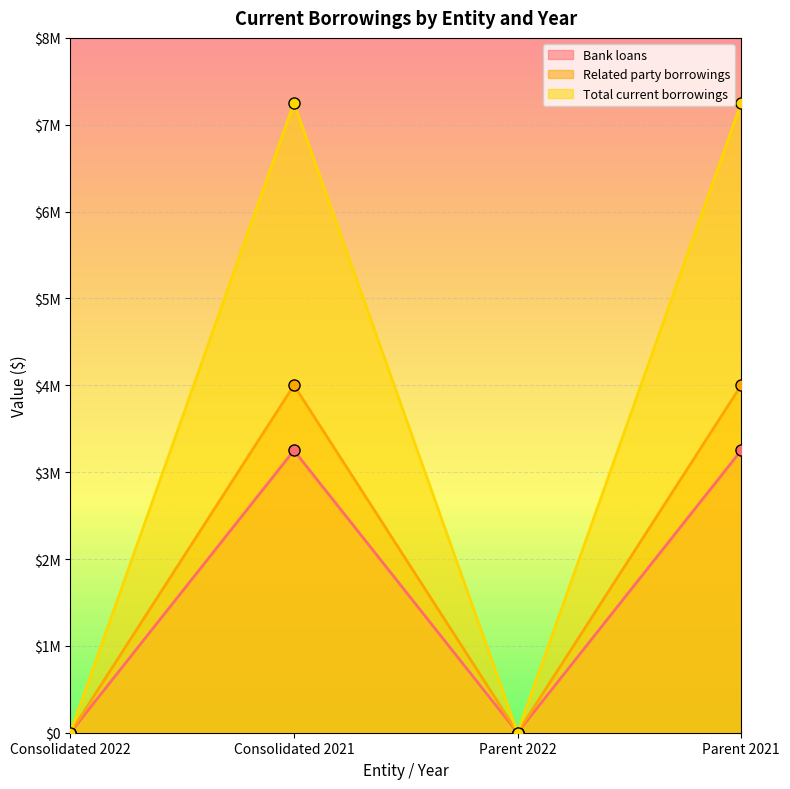

Does the chart display data point markers on the line(s)?

Yes